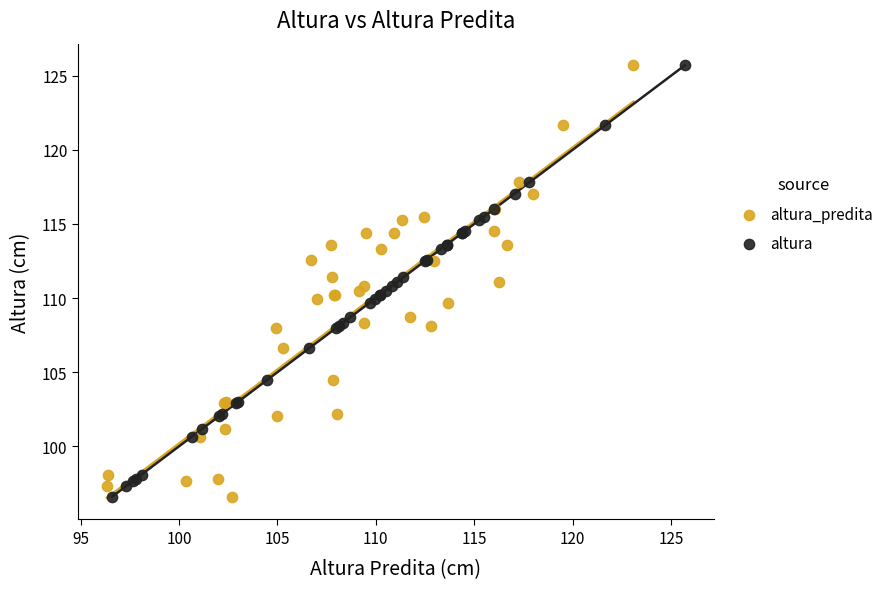

What are all the series names shown in the legend?

altura_predita, altura